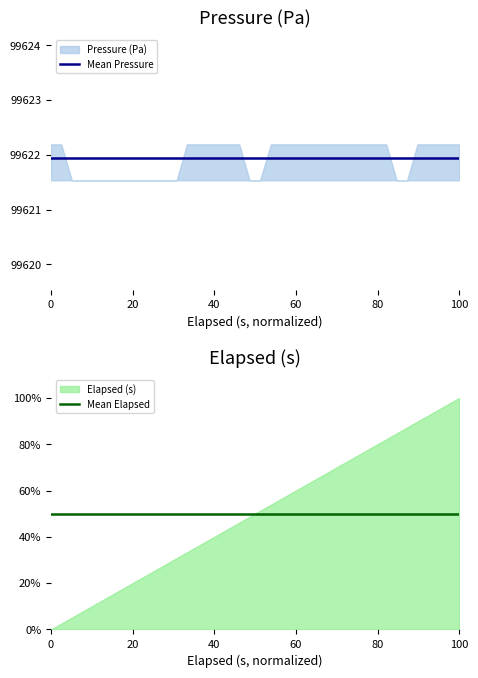

List the series in order of their overall mean, highest first.

Mean Pressure, Mean Elapsed